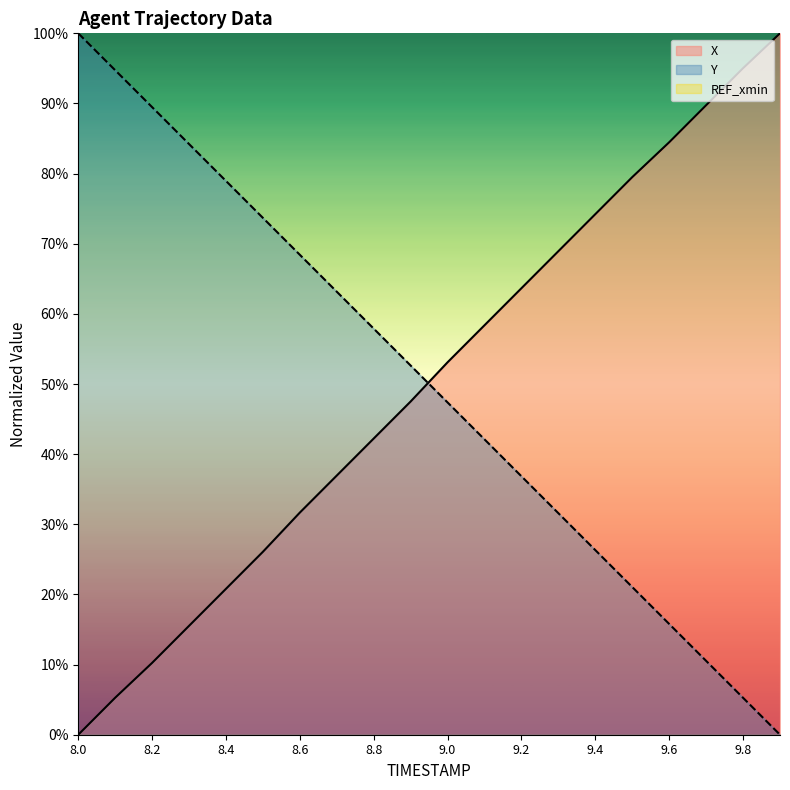

Which series has the largest total across all categories?

X